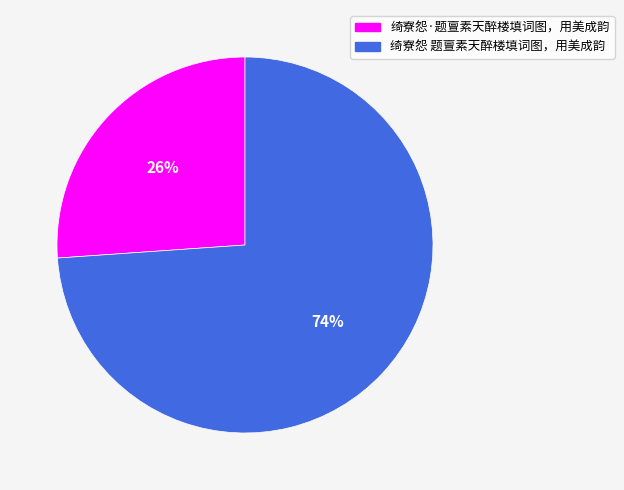

To the nearest percent, what portion does 绮寮怨·题亶素天醉楼填词图，用美成韵 represent?

26%